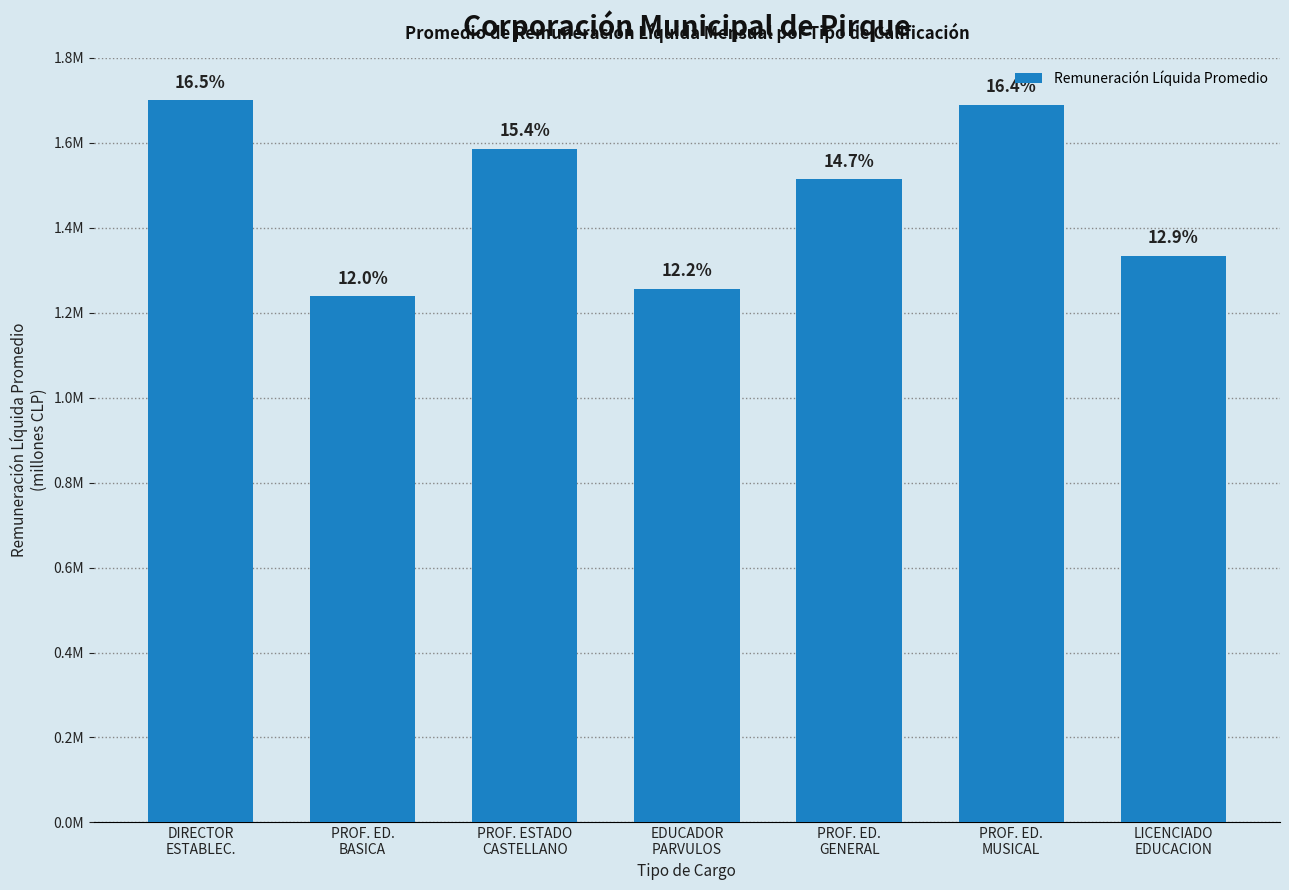

How many values are between 1 and 2?

7